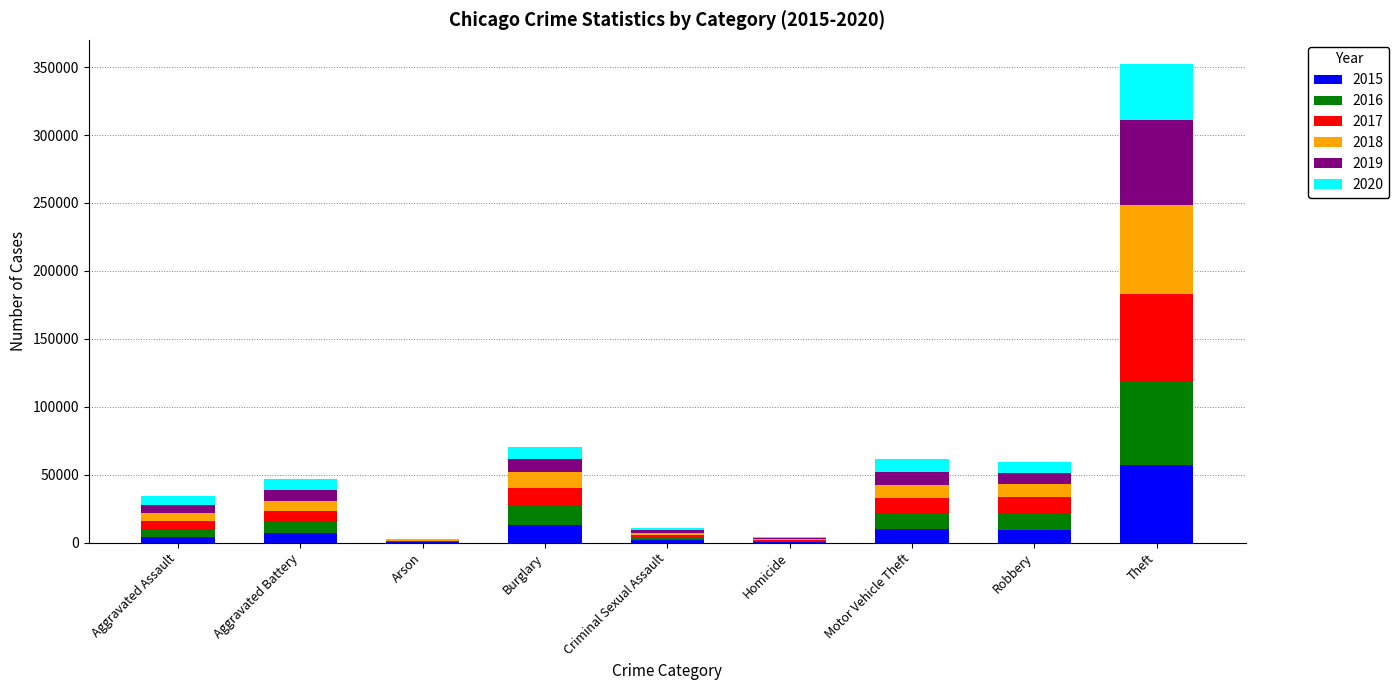

What is the total value across all series at Motor Vehicle Theft?

61651